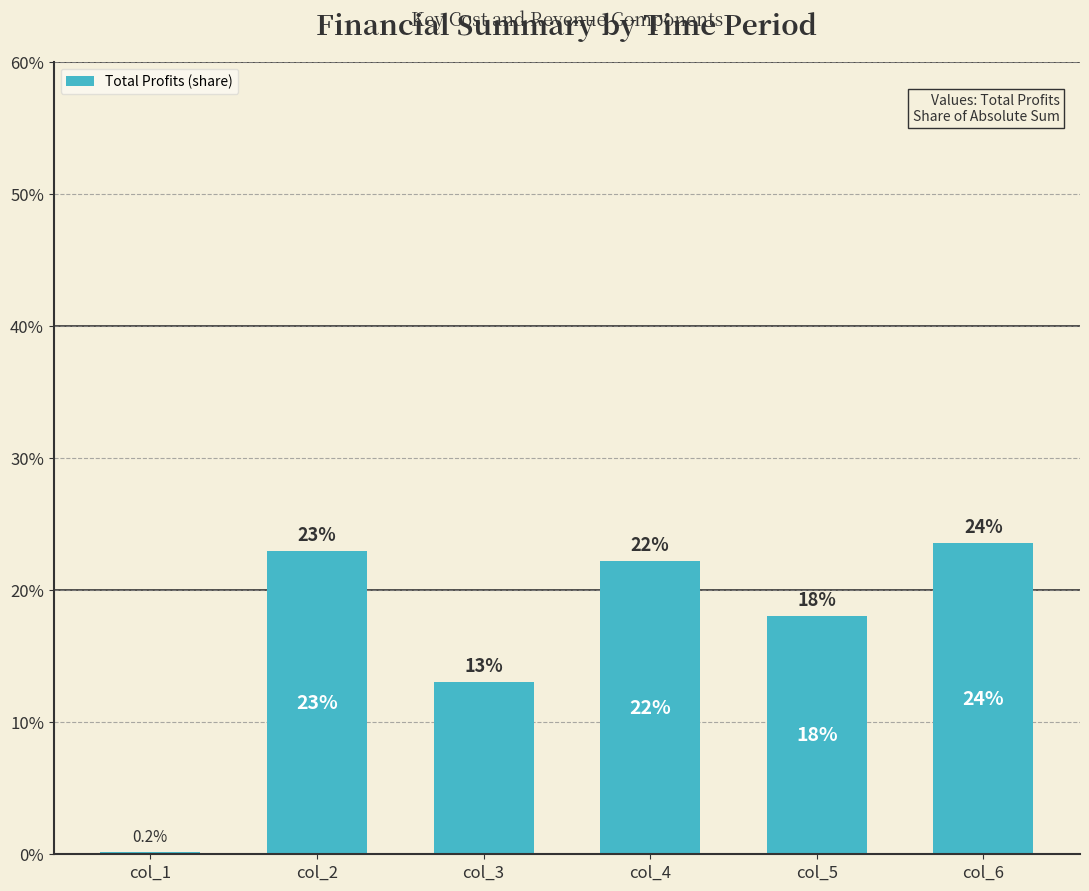

The chart shows a value of 0.1 at col_3. True or false?

True